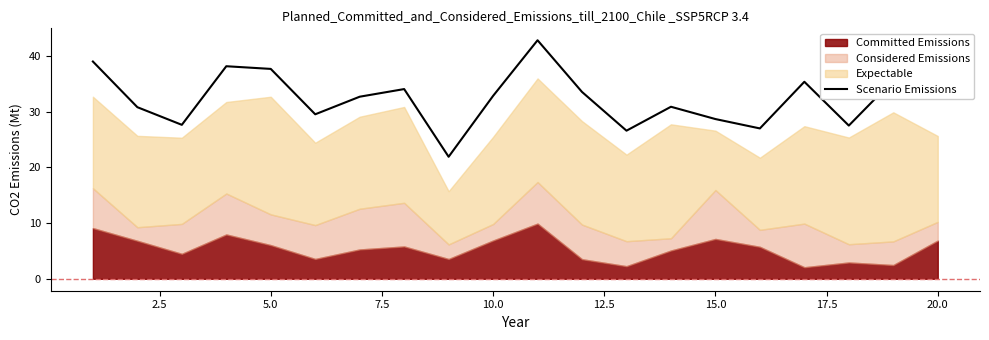

The Scenario Emissions series shows 8.2 at 5.0. True or false?

False